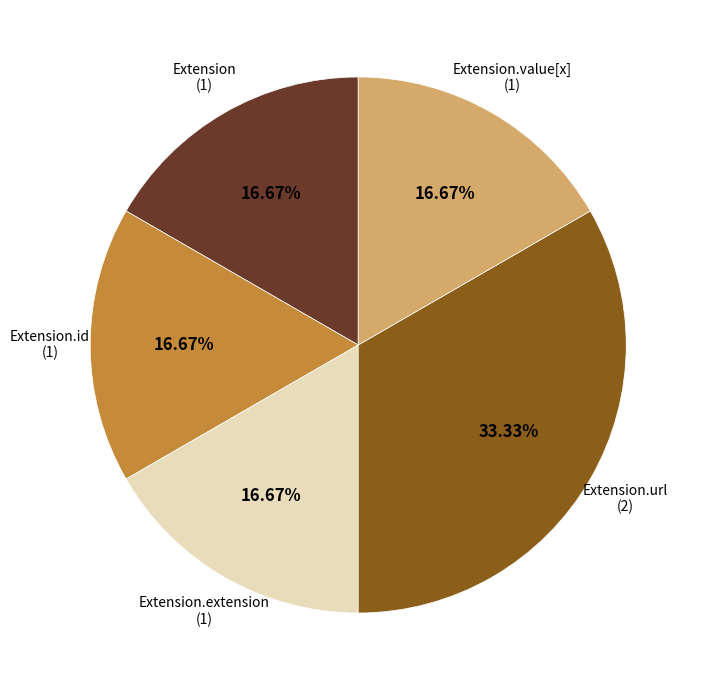

Does any single category account for the majority?

No